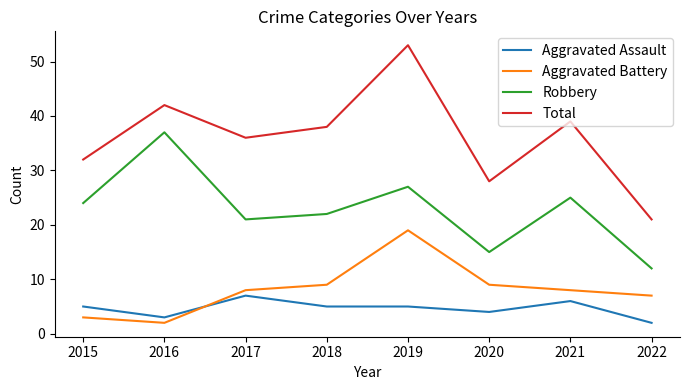

Which series has the largest range (max minus min)?

Total